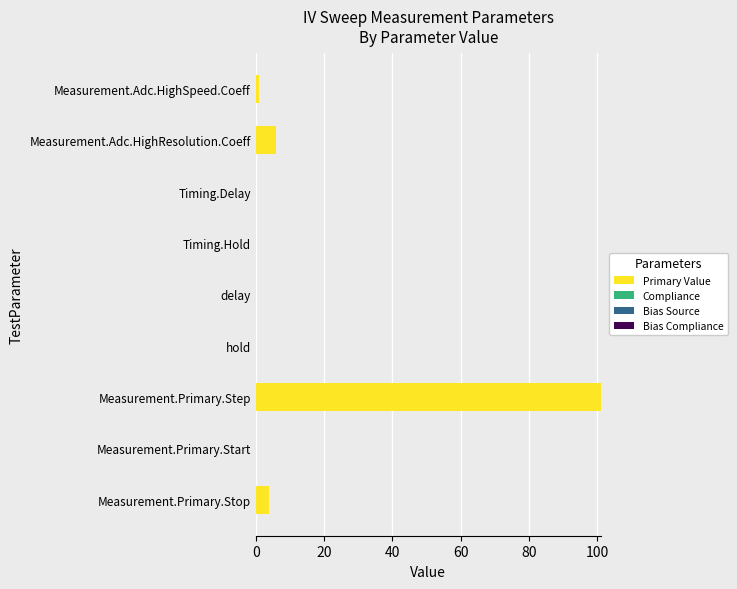

What value does the Primary Value series have at Measurement.Adc.HighResolution.Coeff?

6.0